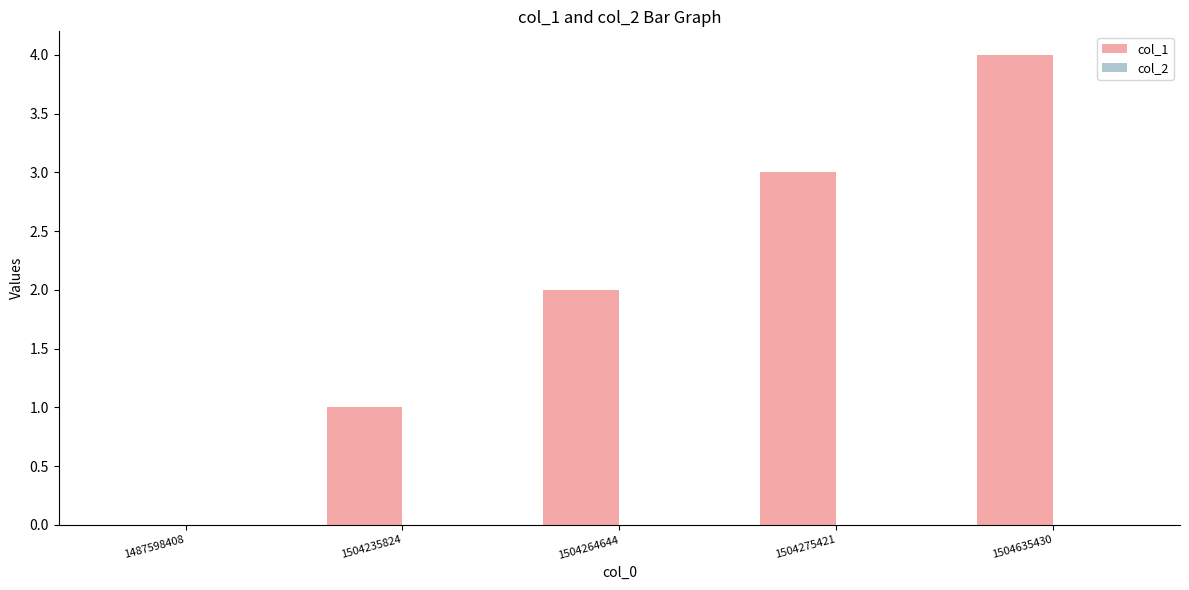

The value at 1504275421 is 1. True or false?

False